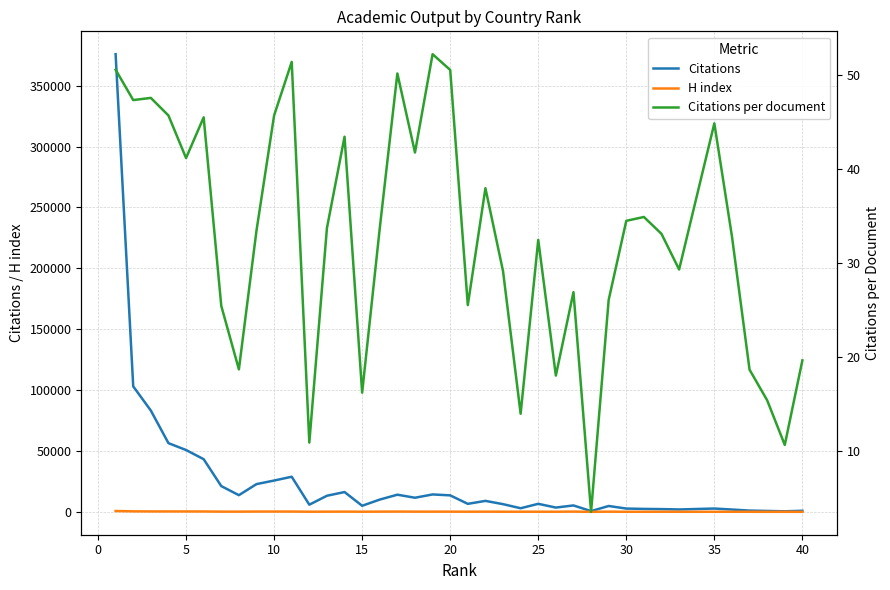

What is the difference between the highest and lowest values at 30?

2723.5